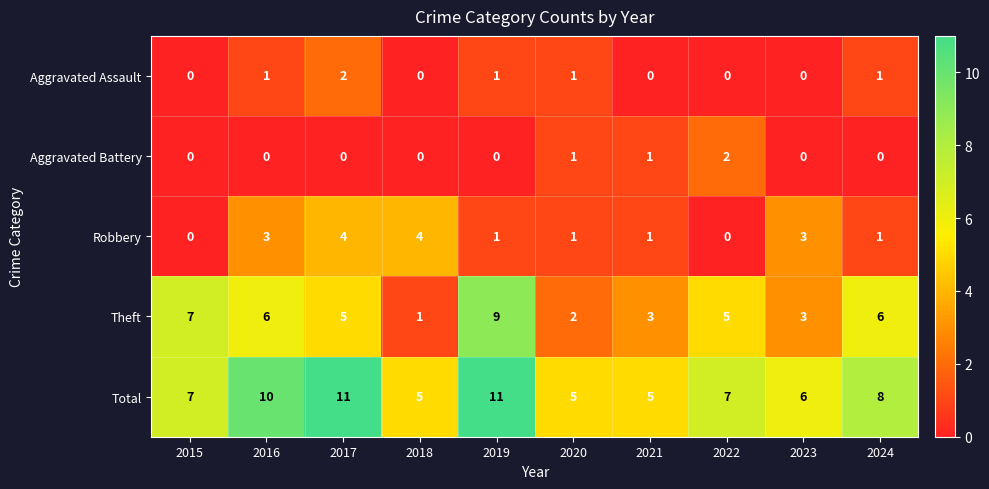

Between 2017 and 2020, which series saw the biggest shift?

Total